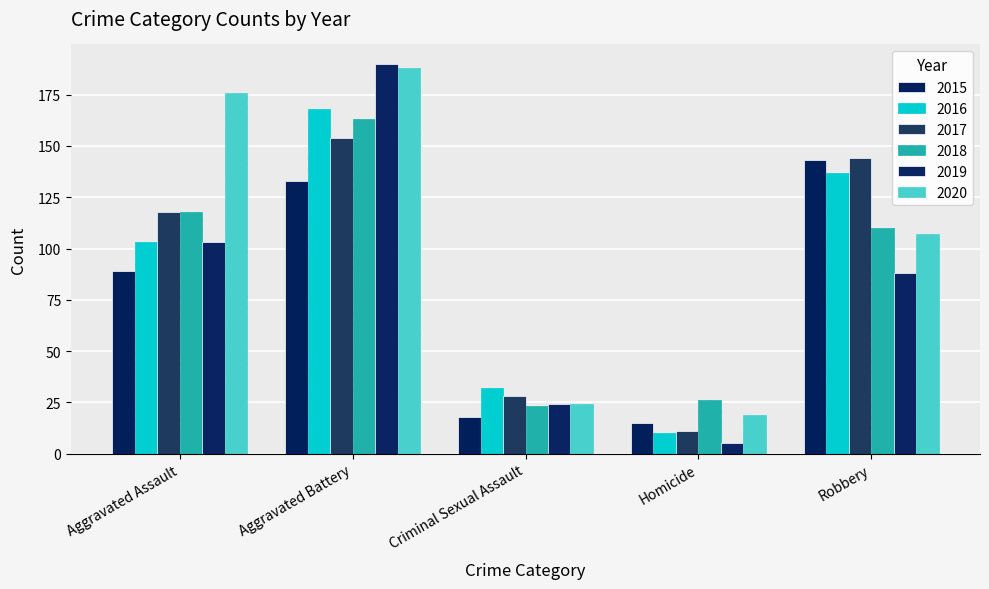

What is the maximum value shown in the chart?

190